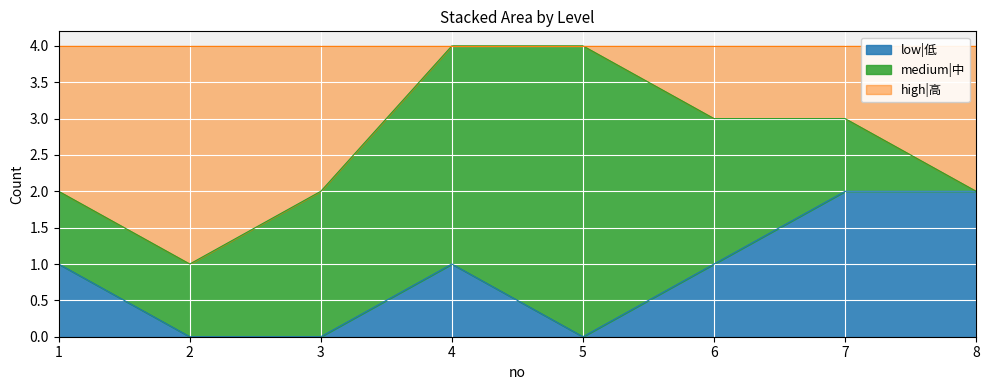

The value of low|低 at 5 is -1. True or false?

False